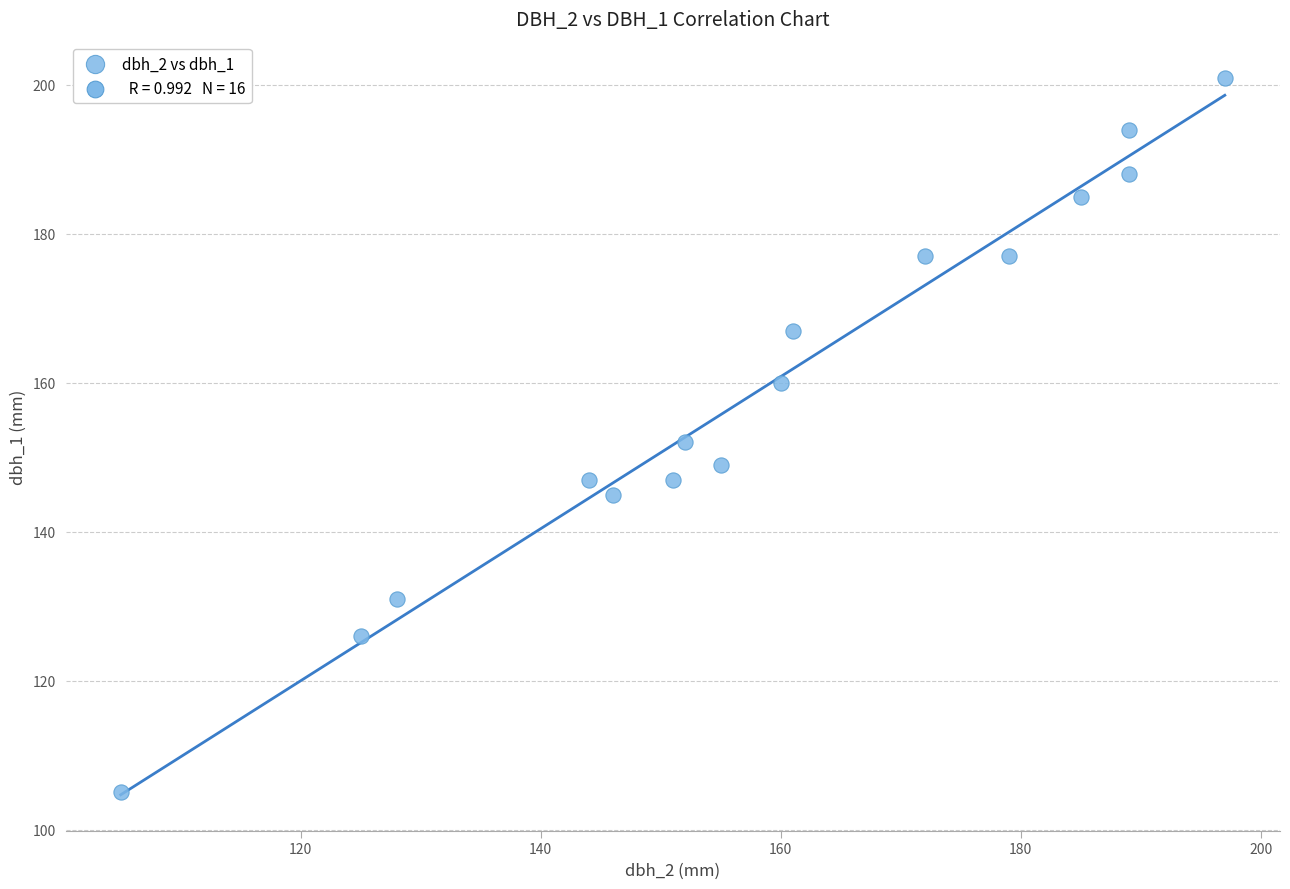

What is the range of X values (max minus min)?

92